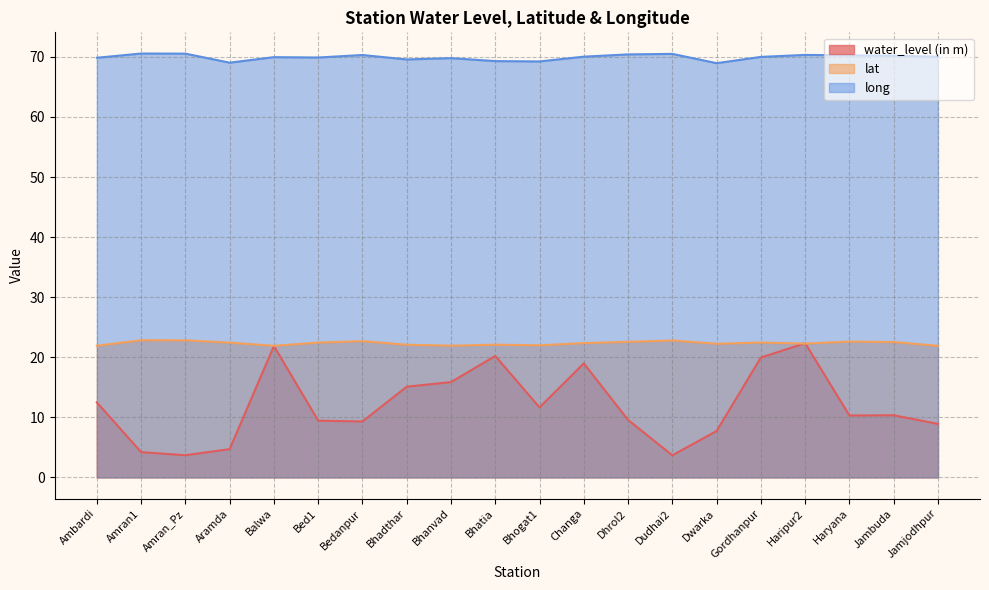

What is the sum of the lat values at Amran_Pz and Gordhanpur?

45.3